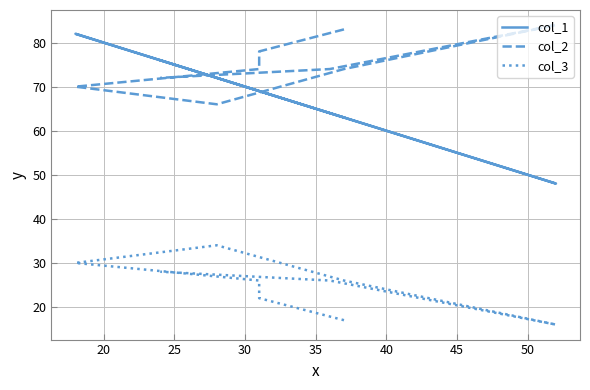

True or false: col_1 and col_2 intersect in this chart.

True